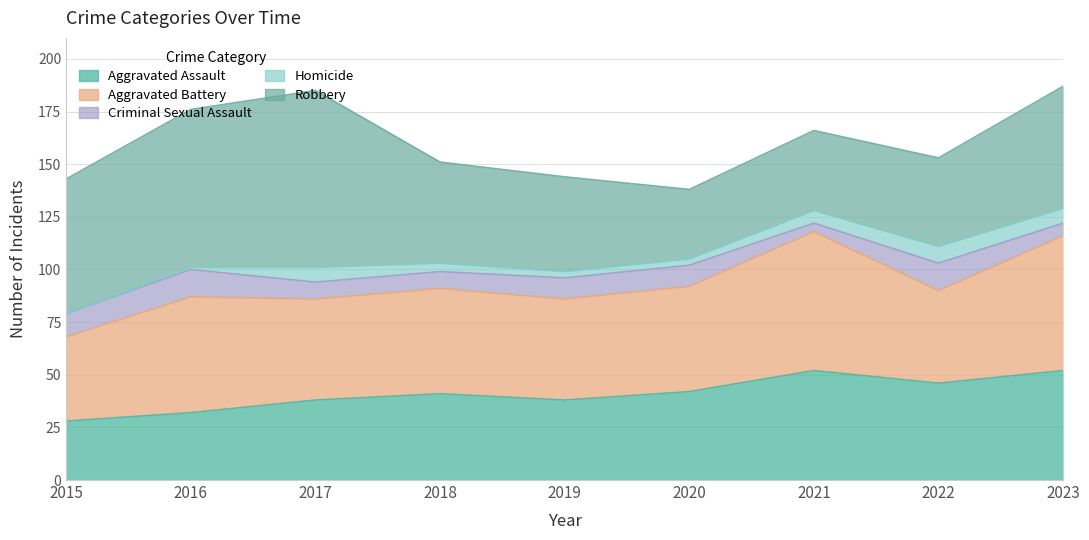

What is the value of the Robbery point at the 7th from the left?

38